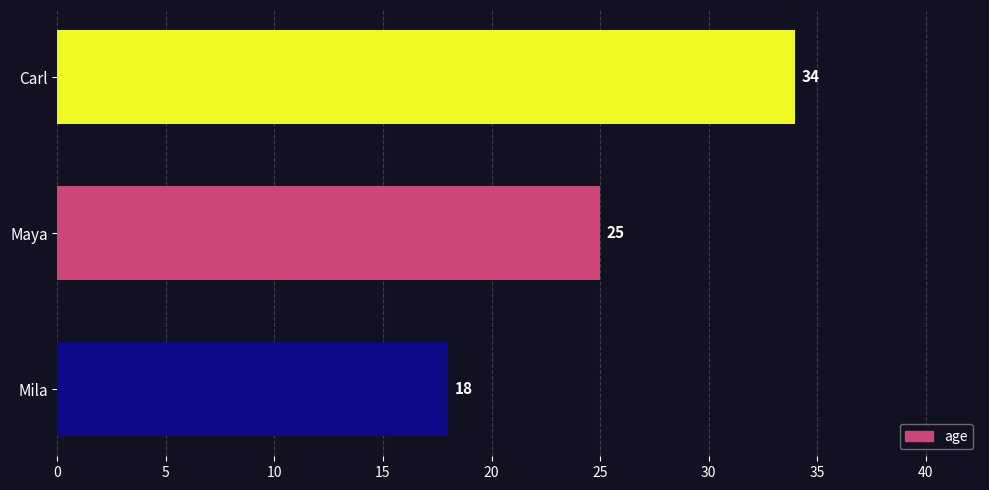

Rank the categories by value from highest to lowest.

Carl, Maya, Mila